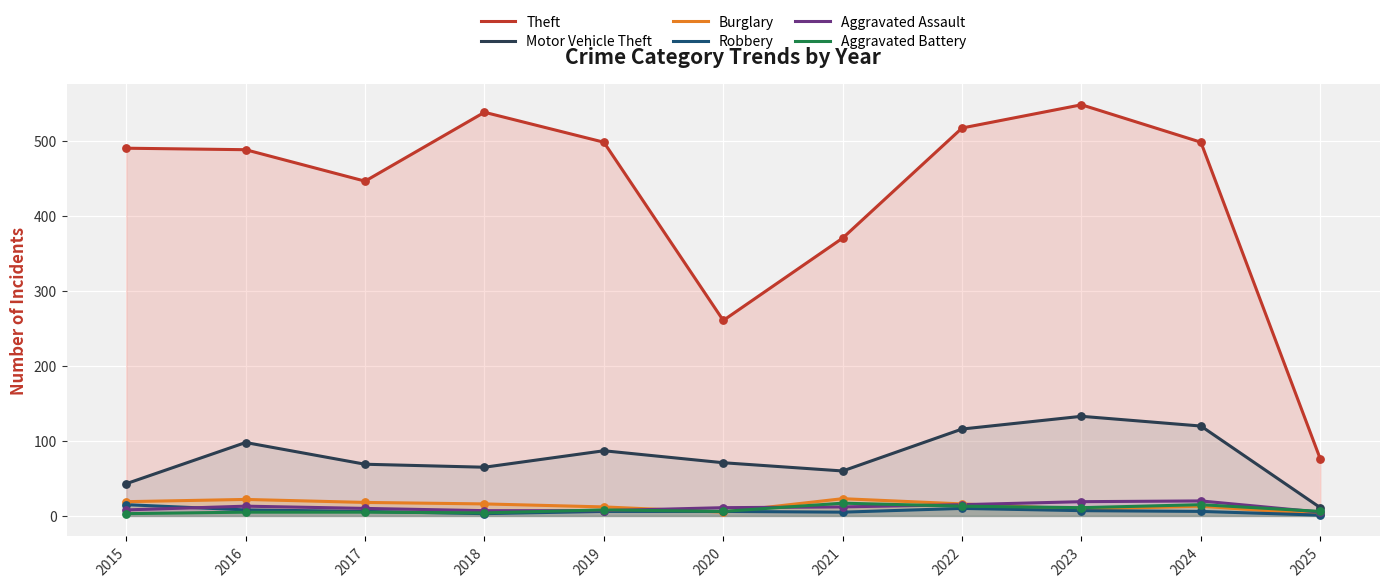

Which series reaches the maximum Y coordinate?

Theft